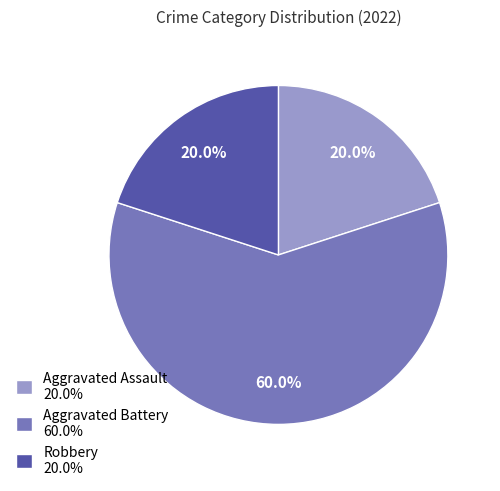

To the nearest percent, what is the combined percentage of Robbery and Aggravated Assault?

40%